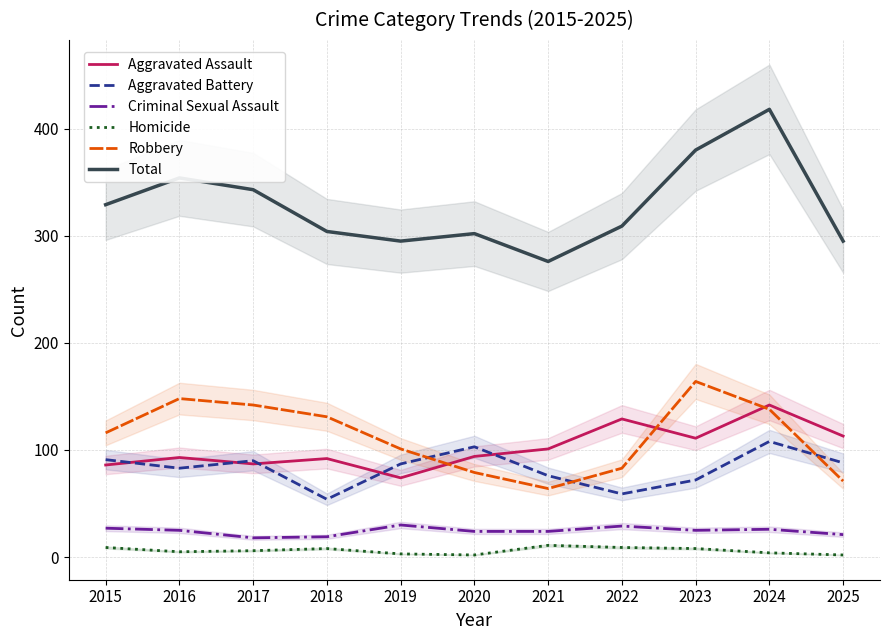

Which series has the widest spread of values?

Total